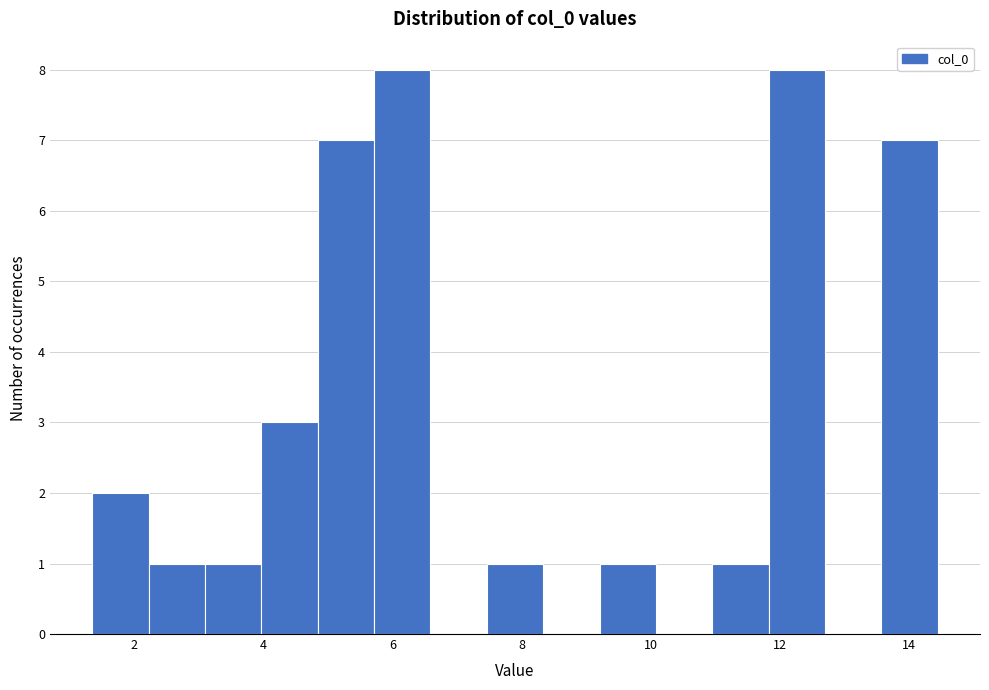

What is the height of the bar covering 1.4 to 2.2 on the x-axis? Neither the bar edges nor the heights are printed on the chart, so give them approximately, as read against the axes.

2